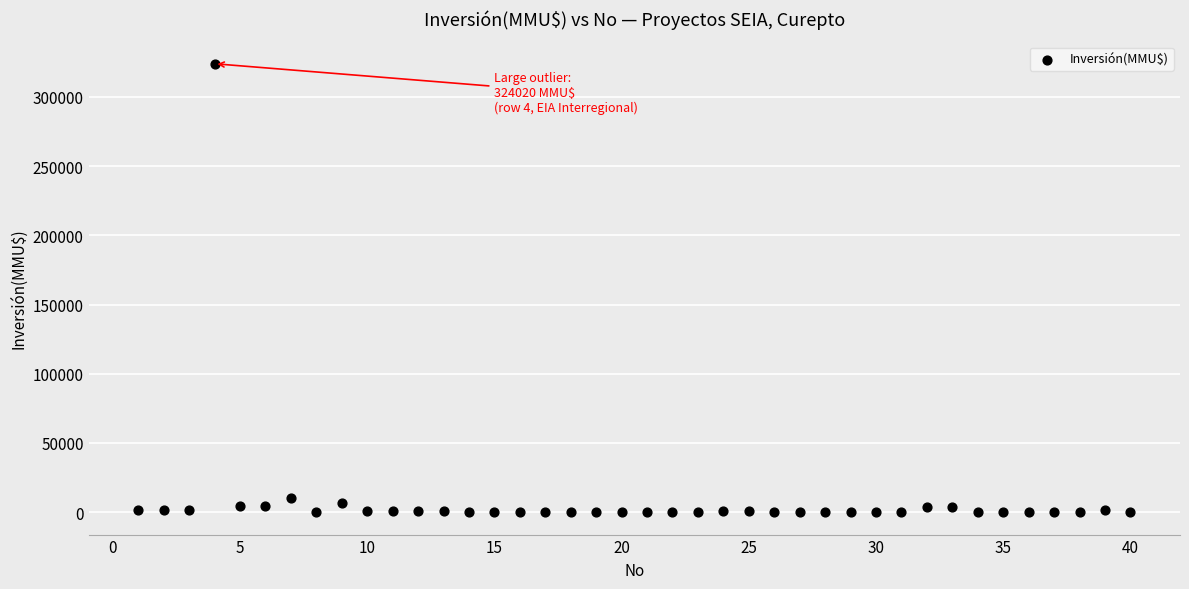

What is the range of X values (max minus min)?

39